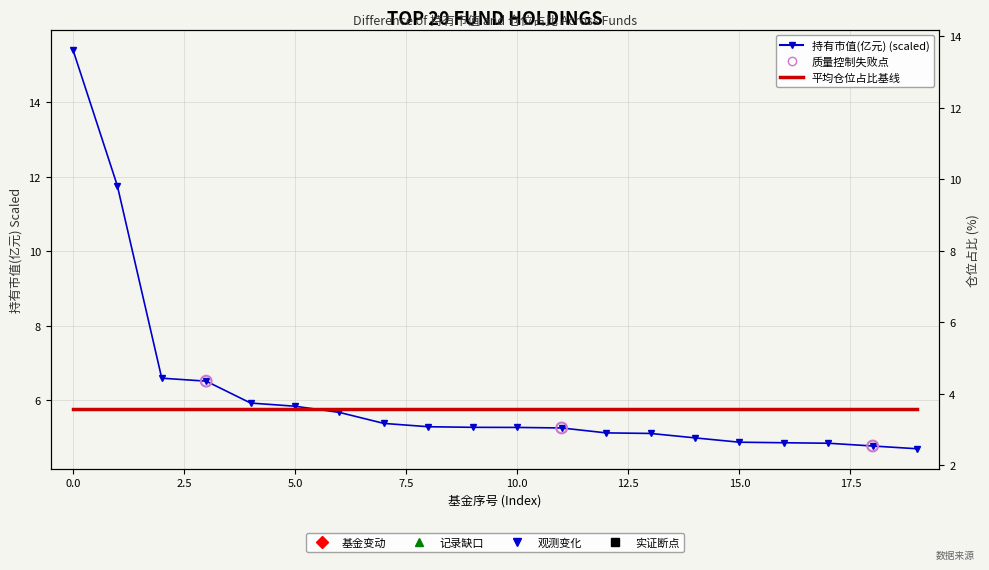

Is the value of 仓位占比 at 11 greater than the value of 持有市值(亿元) at 17?

Yes